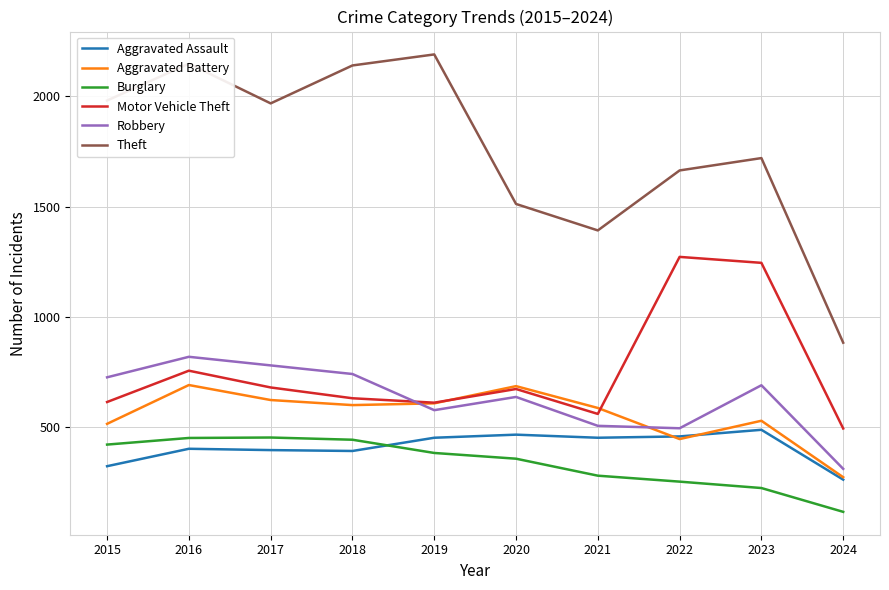

At which category is the sum across all series the highest?

2016